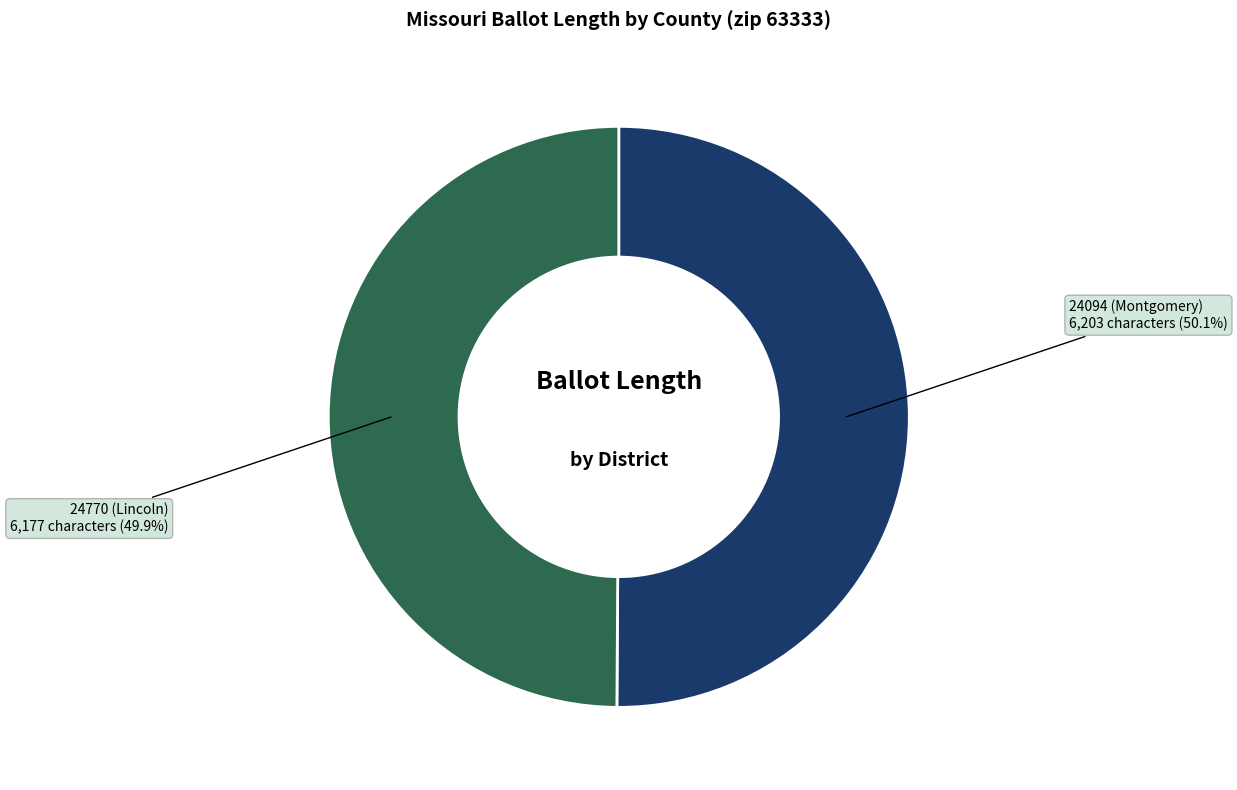

Is the sum of 24094 (Montgomery) and 24770 (Lincoln) greater than half?

Yes